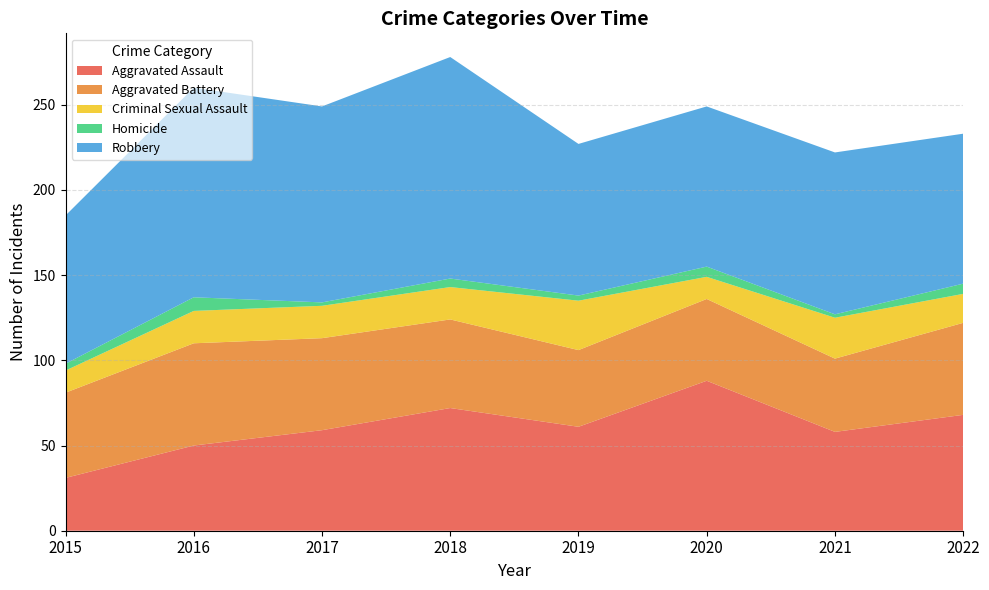

Reading left to right, extract all data points from this chart.

Aggravated Assault: 31	50	59	72	61	88	58	68
Aggravated Battery: 50	60	54	52	45	48	43	54
Criminal Sexual Assault: 13	19	19	19	29	13	24	17
Homicide: 4	8	2	5	3	6	2	6
Robbery: 87	123	115	130	89	94	95	88